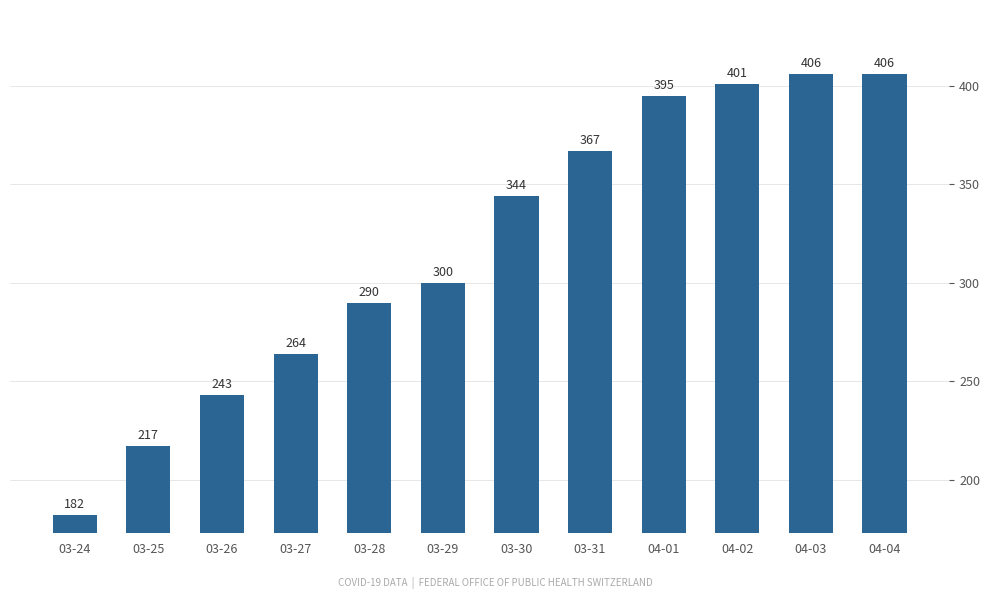

Reading right to left, extract all data points from this chart.

406	406	401	395	367	344	300	290	264	243	217	182